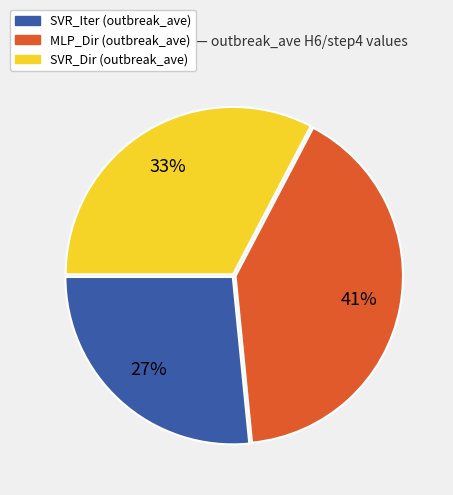

Is there any slice that represents more than half of the pie?

No